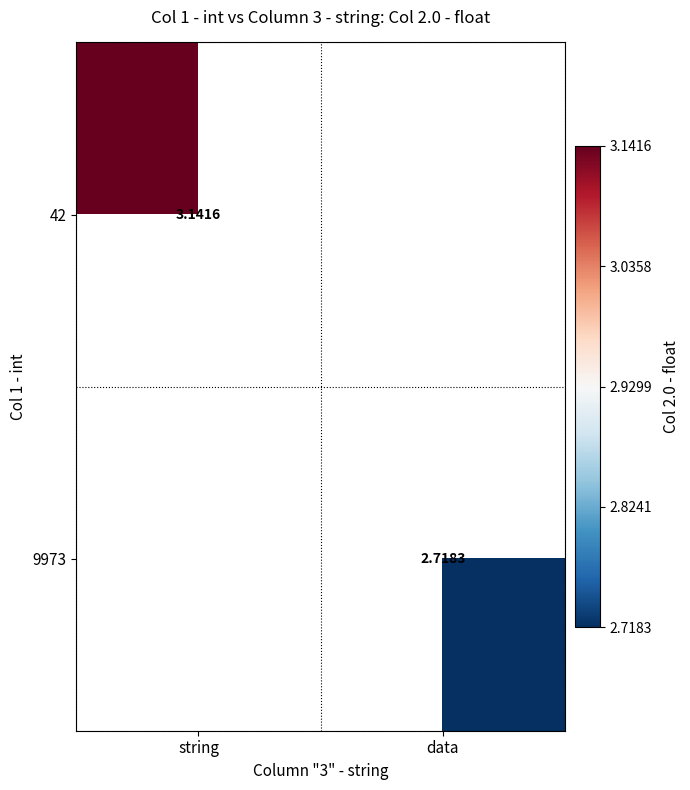

What is the smallest value displayed?

2.7